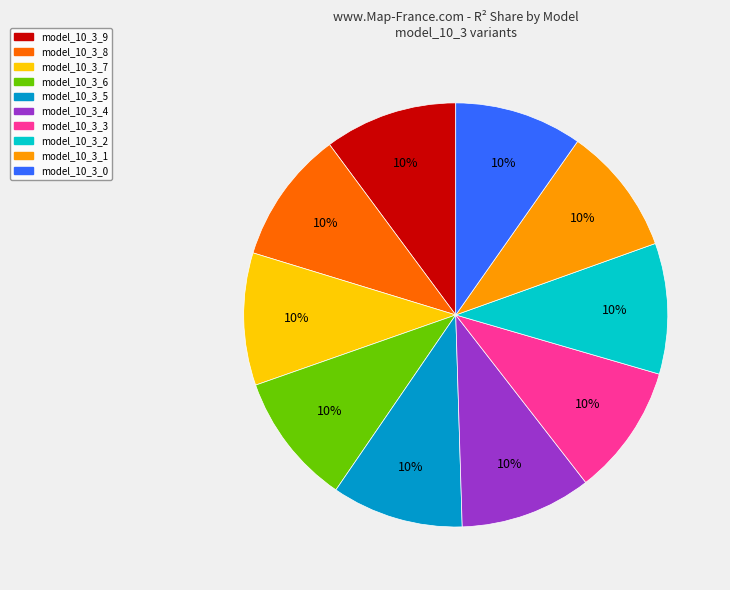

Is model_10_3_3 the majority of the pie?

No